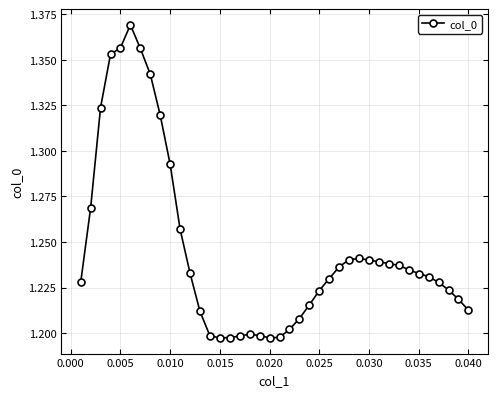

Count the values in the range 1 to 2.

40